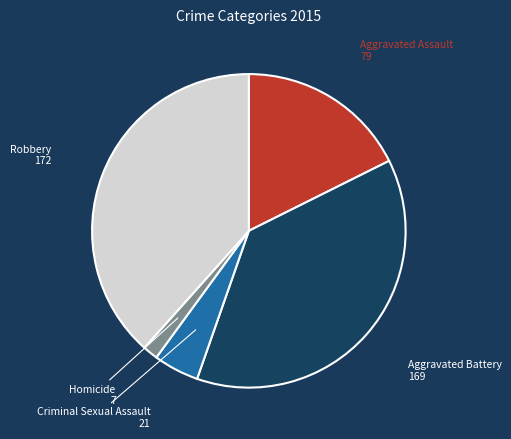

Count the number of slices in the pie.

5